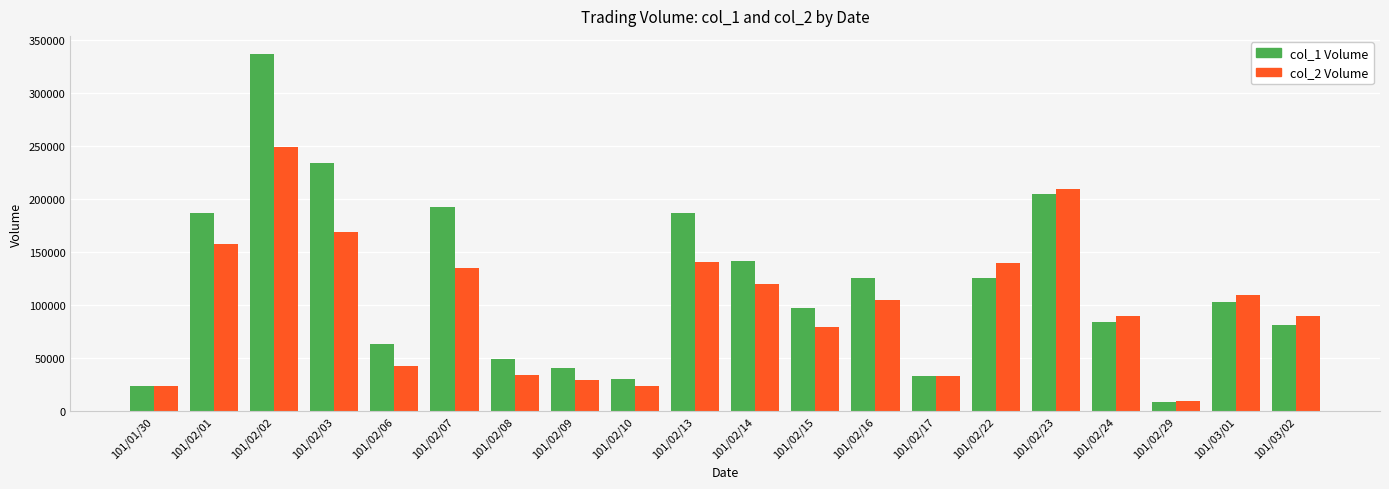

At which category is the sum across all series the highest?

101/02/02